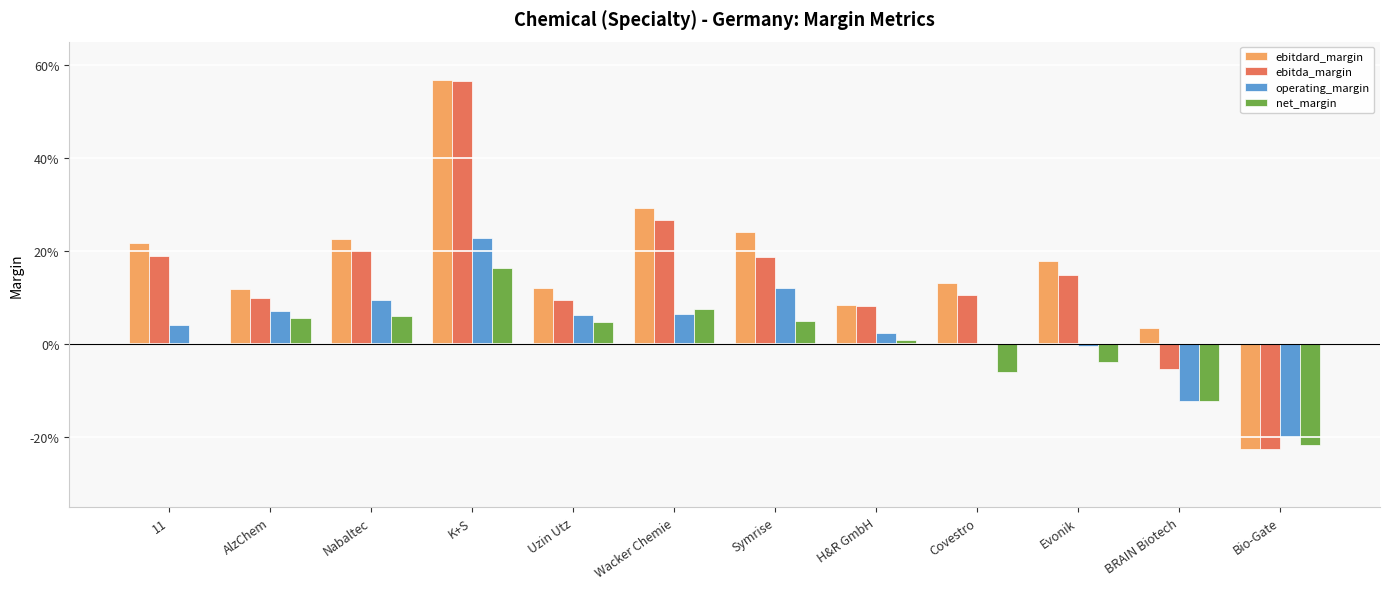

What is the average value of the ebitdard_margin series?

0.2